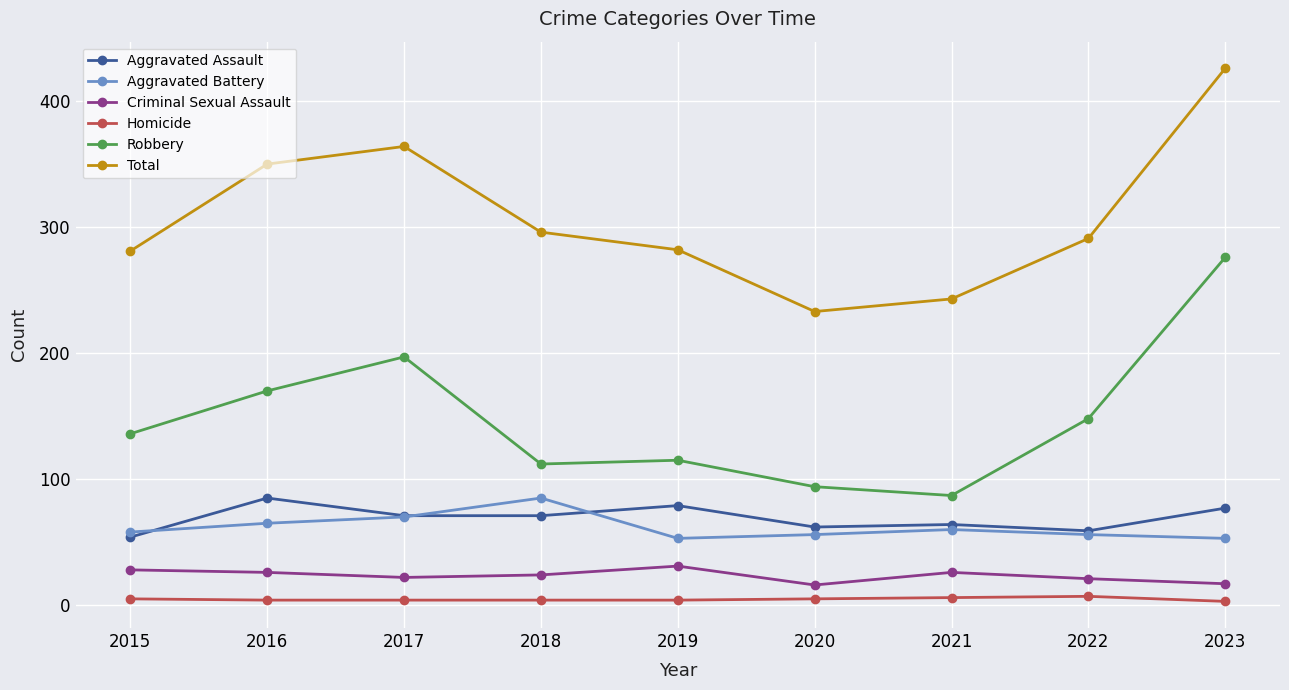

What is the difference between the Aggravated Battery values at 2018 and 2022?

29